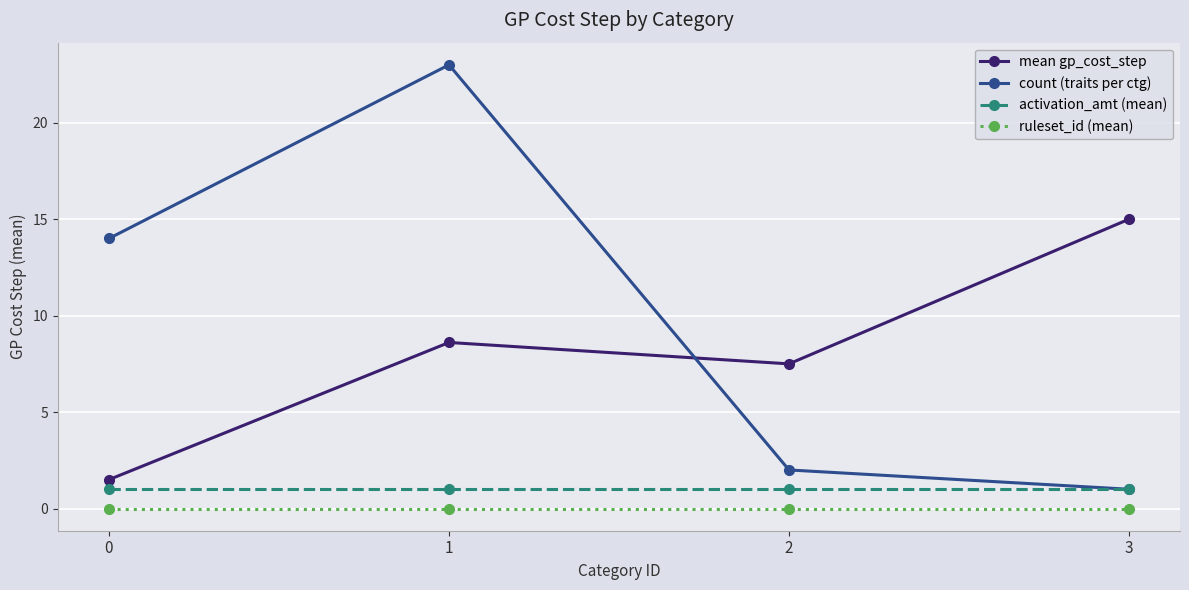

What is the minimum value for mean gp_cost_step?

1.5